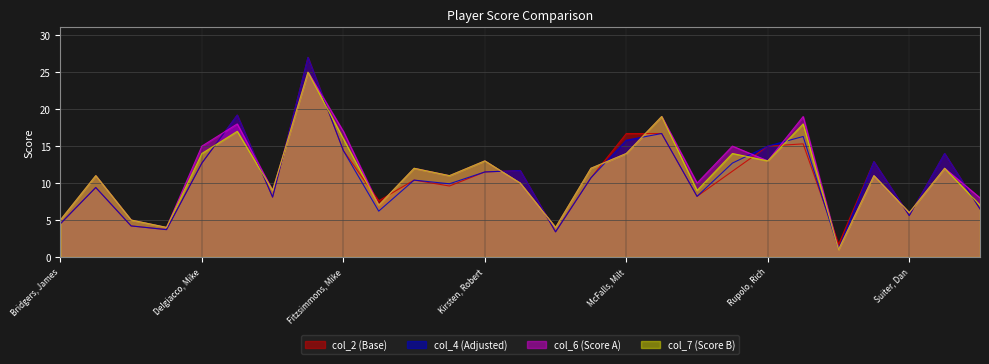

How many values in the col_4 (Adjusted) series are below 10?

12